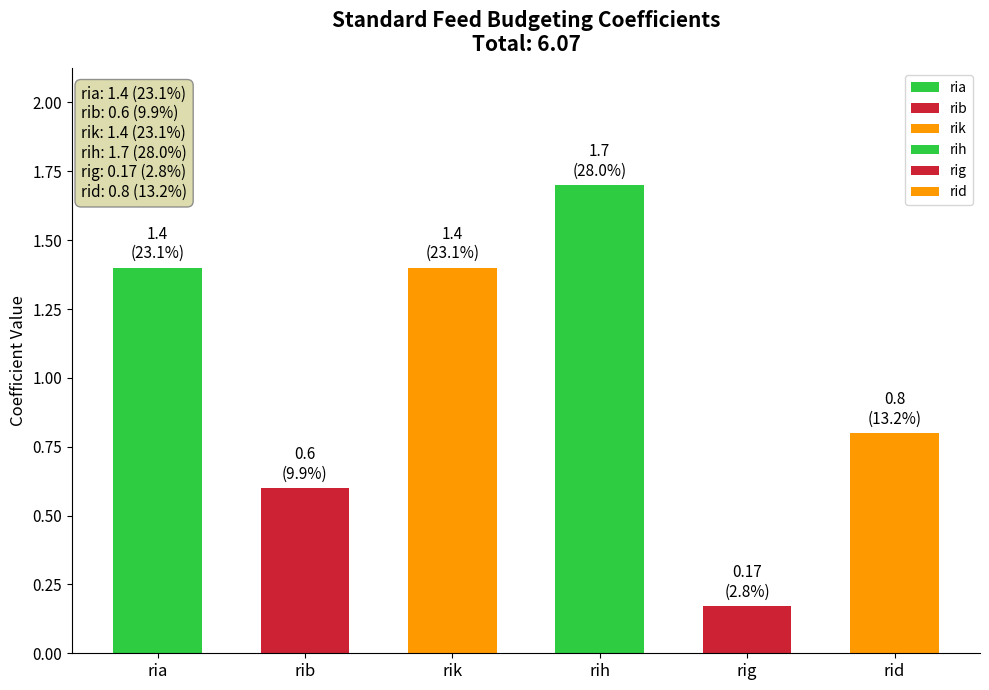

True or false: the data shows 1.4 at ria.

True